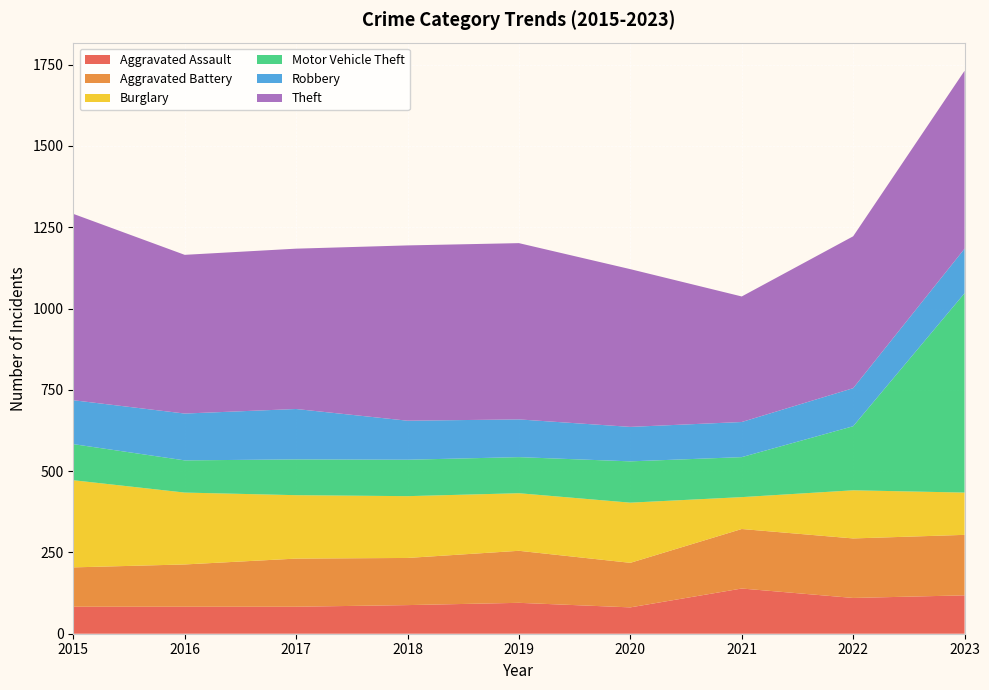

Reading left to right, list all the values displayed in this chart.

Aggravated Assault: 83	83	83	88	95	81	139	110	118
Aggravated Battery: 121	130	148	145	160	137	183	183	186
Burglary: 268	221	195	190	177	185	98	148	130
Motor Vehicle Theft: 111	99	110	112	111	127	123	197	613
Robbery: 135	144	155	120	116	106	108	117	137
Theft: 573	488	493	539	542	485	386	467	547